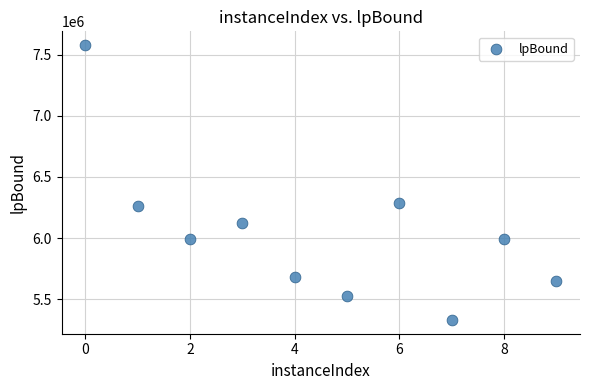

What is the range of Y values (max minus min)?

2250088.1